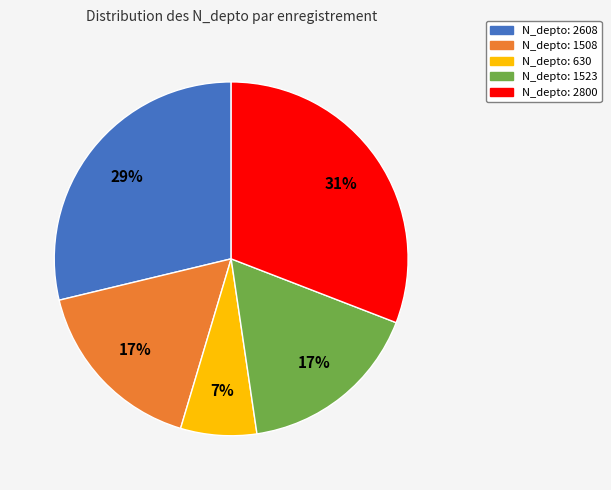

To the nearest percent, what is the difference between the largest and smallest slice percentages?

24%